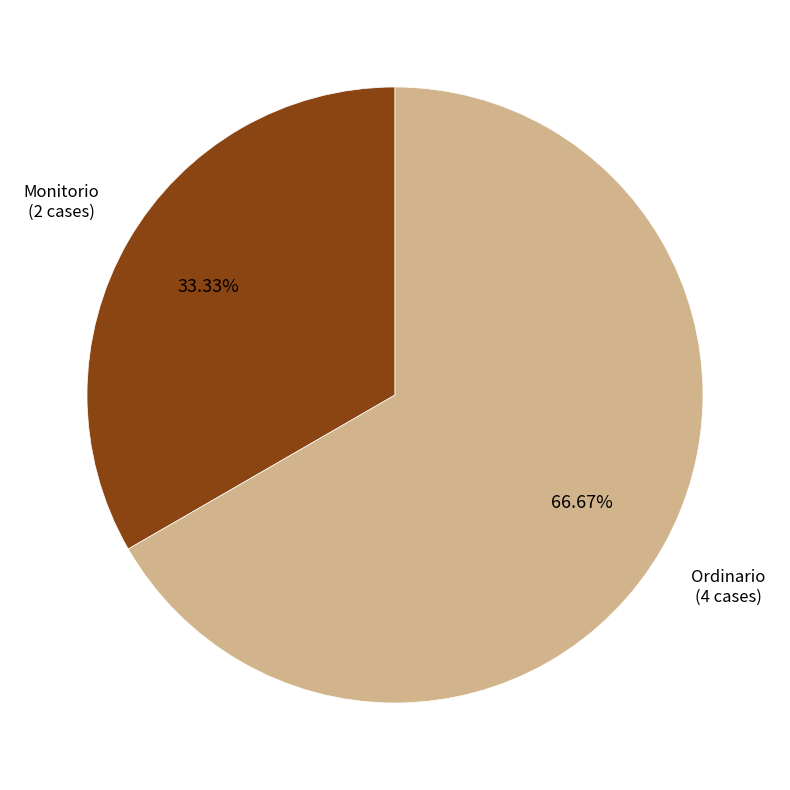

Which category has the biggest portion of the pie?

Ordinario